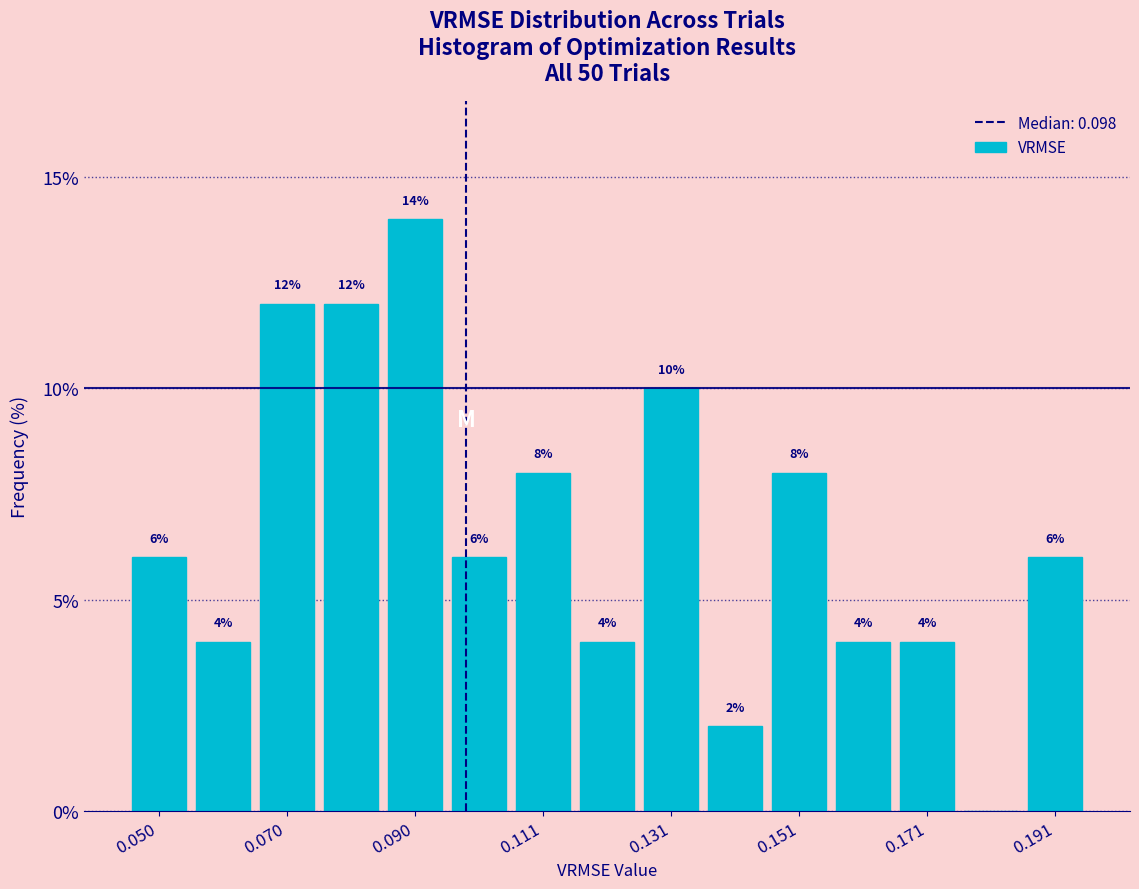

Around what value on the x-axis is the tallest bar? Give the approximate position of its centre, as read against the axis.

0.090